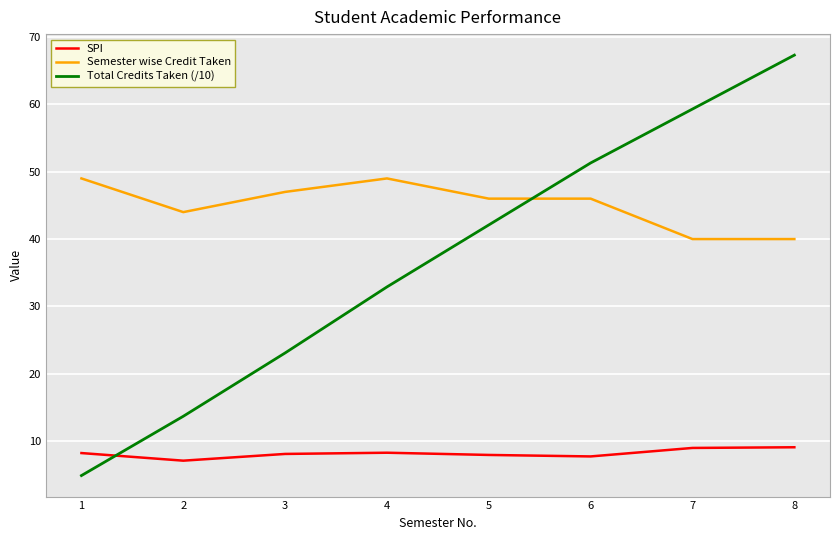

List the series in order of their overall mean, lowest first.

SPI, Total Credits Taken (/10), Semester wise Credit Taken